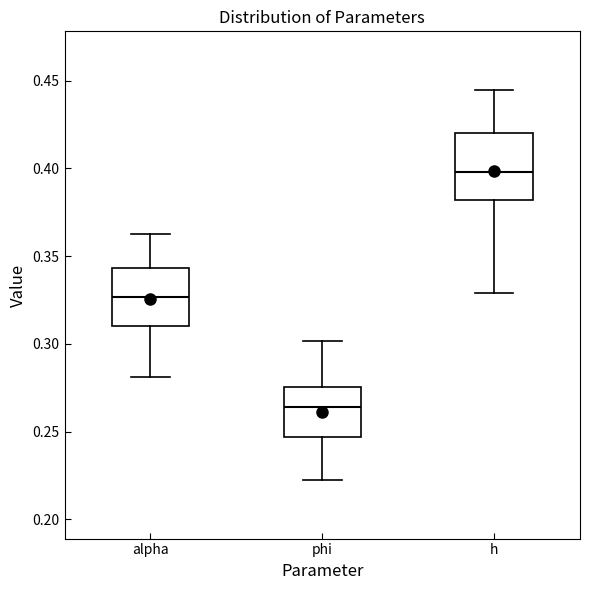

Which box's median line is the highest?

h